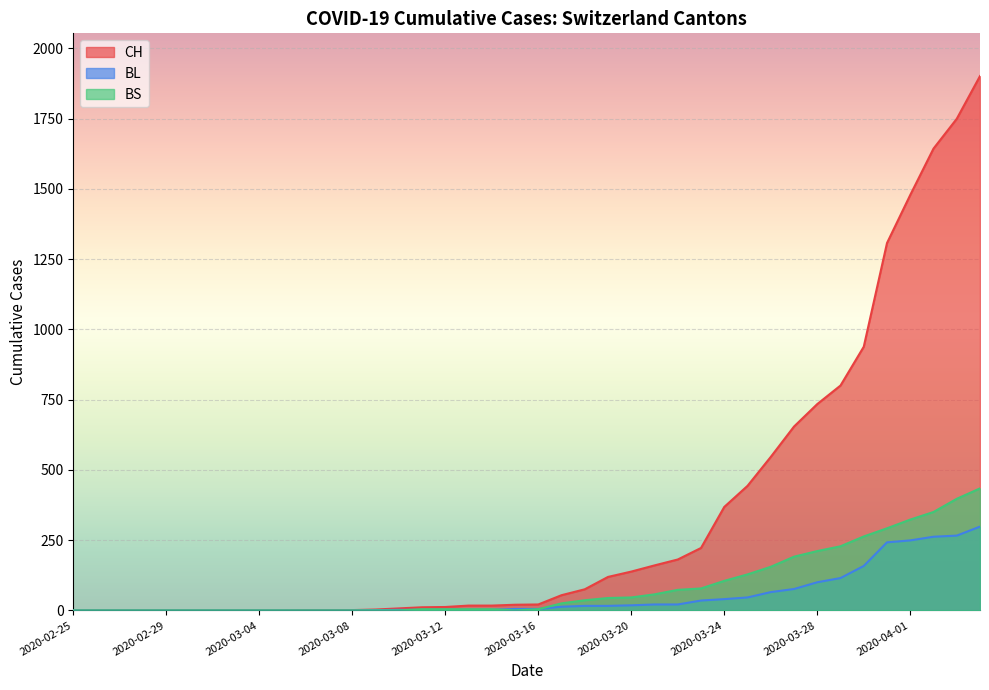

At which label is BS closest to 217?

2020-03-28